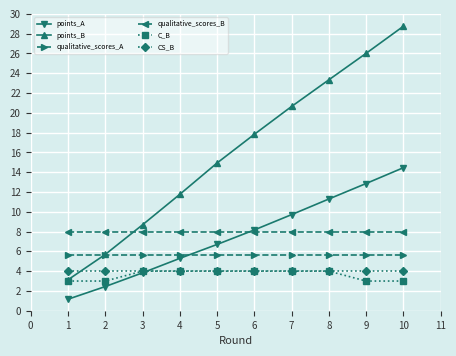

What is the value of the qualitative_scores_A point at the 3rd from the left?

5.6